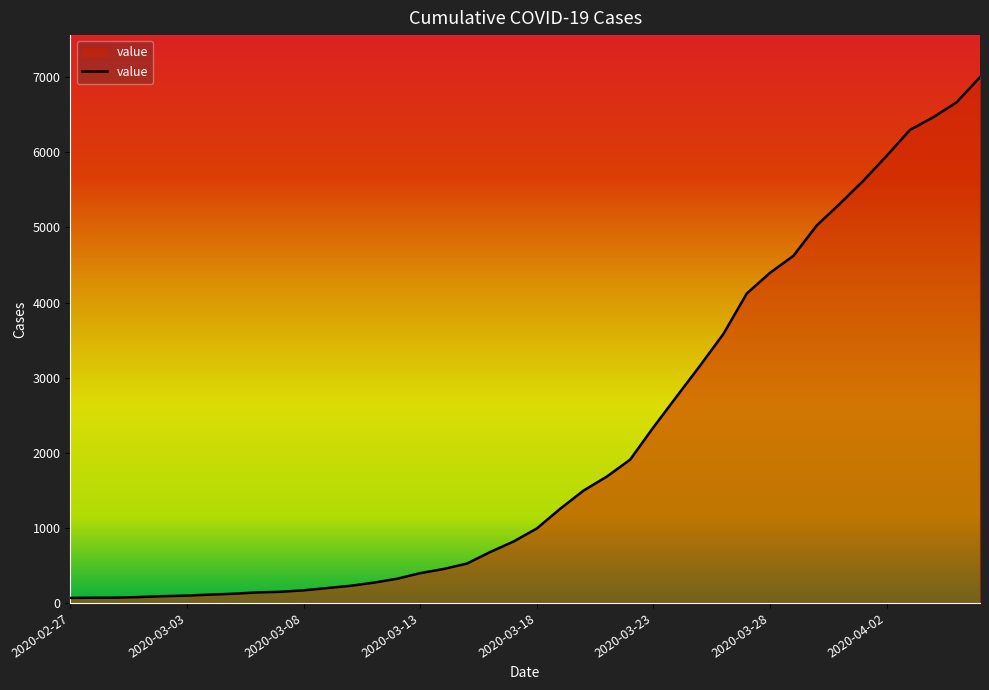

What is the difference between the maximum and minimum values?

6935